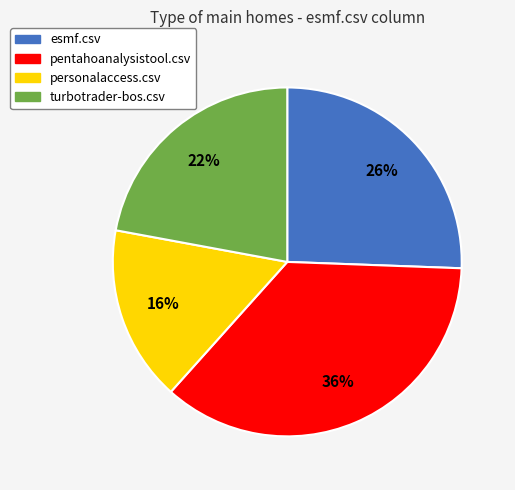

Rank the categories by value from lowest to highest.

personalaccess.csv, turbotrader-bos.csv, esmf.csv, pentahoanalysistool.csv